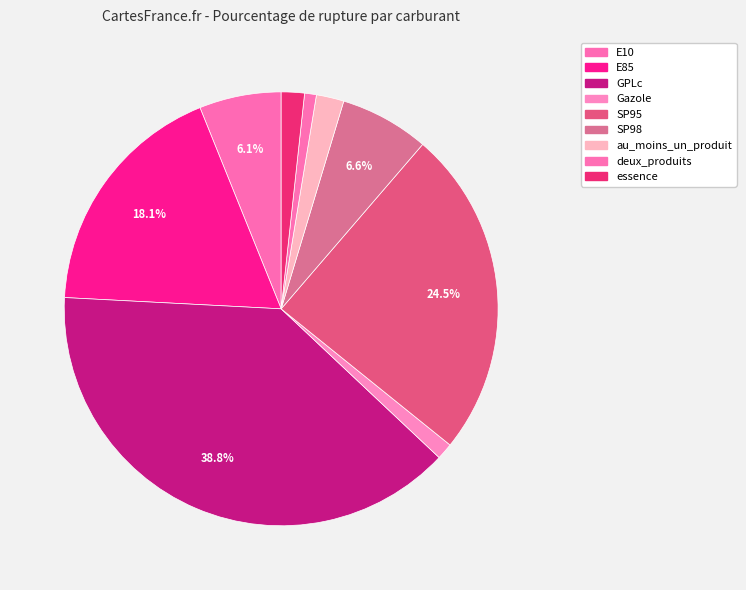

To the nearest percent, what is the difference between the largest and smallest slice percentages?

38%